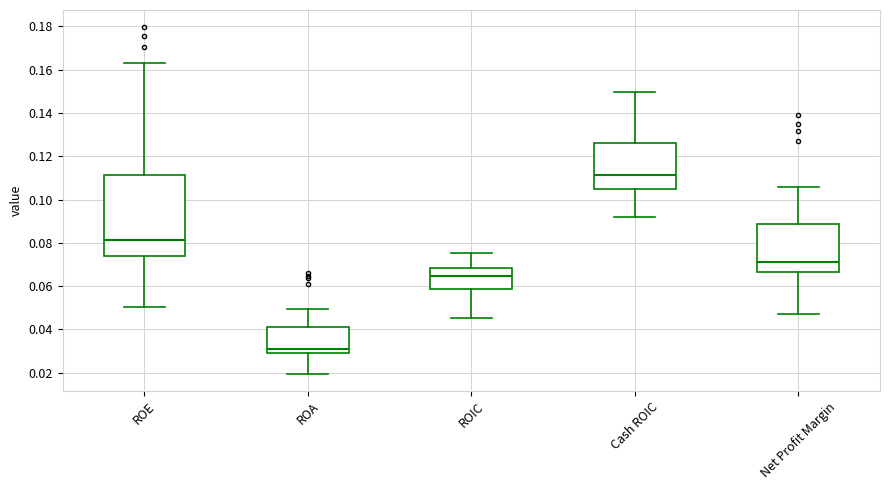

Reading left to right, read every box against the y-axis: the position of its median line, the range the box covers, and the ends of its whiskers. The values are not printed on the chart, so give them approximately, as read against the axis.

ROE: median 0.082, box 0.074 to 0.112, whiskers 0.050 to 0.164
ROA: median 0.032, box 0.030 to 0.042, whiskers 0.020 to 0.050
ROIC: median 0.064, box 0.058 to 0.068, whiskers 0.046 to 0.076
Cash ROIC: median 0.112, box 0.104 to 0.126, whiskers 0.092 to 0.150
Net Profit Margin: median 0.072, box 0.066 to 0.088, whiskers 0.048 to 0.106